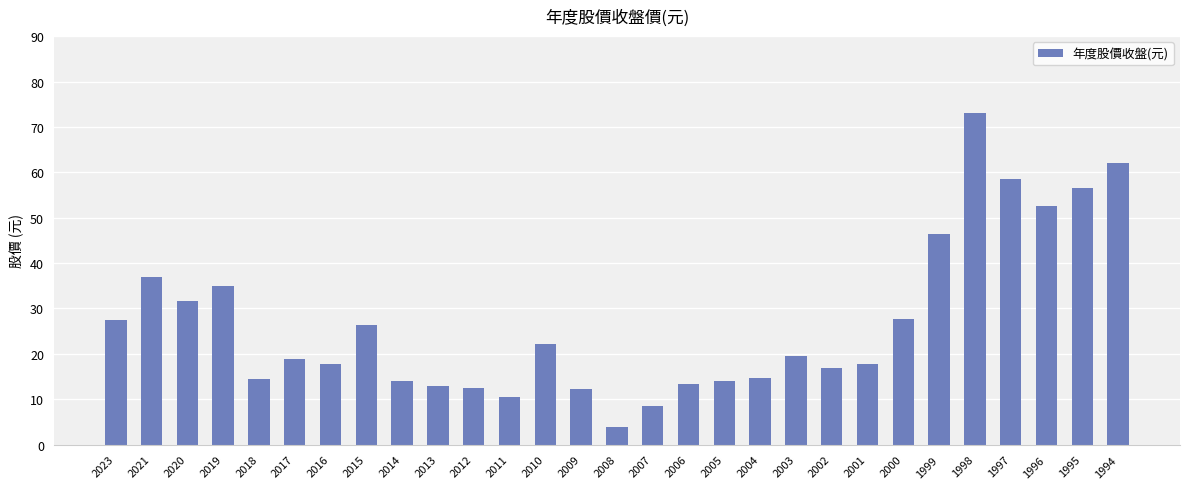

Between 2021 and 1999, which is larger?

1999